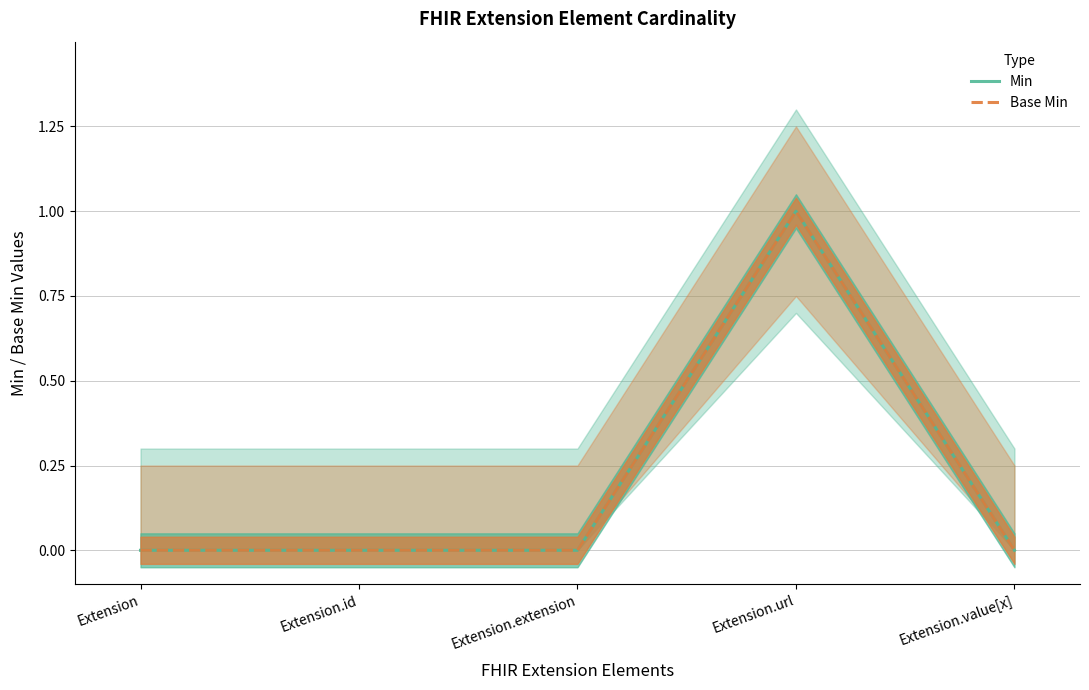

Is it true that Base Min equals -1 at Extension?

False